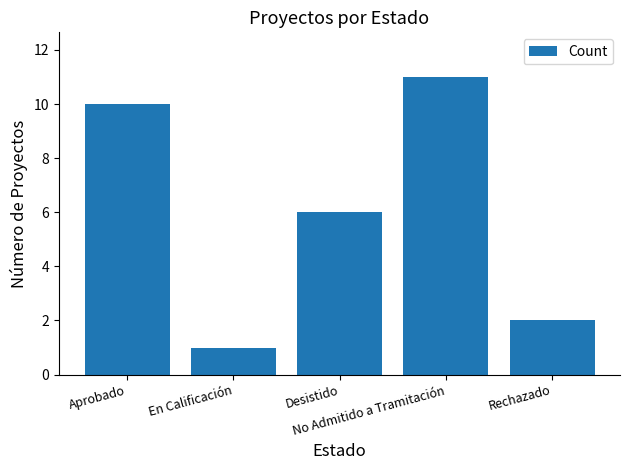

List the labels in order of value, largest first.

No Admitido a Tramitación, Aprobado, Desistido, Rechazado, En Calificación